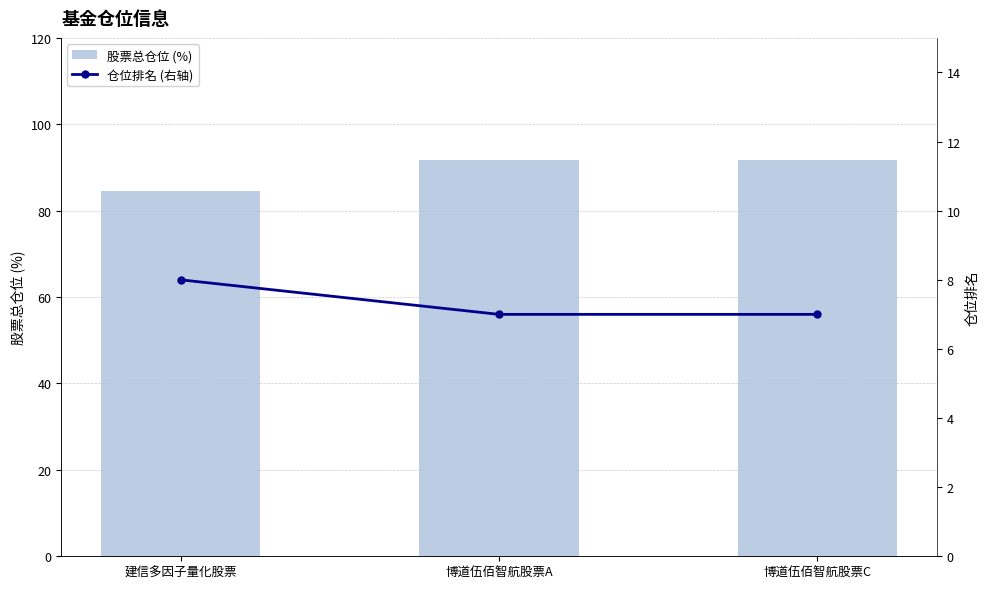

What is the value of the 仓位排名 (右轴) bar at the 2nd from the left?

7.0